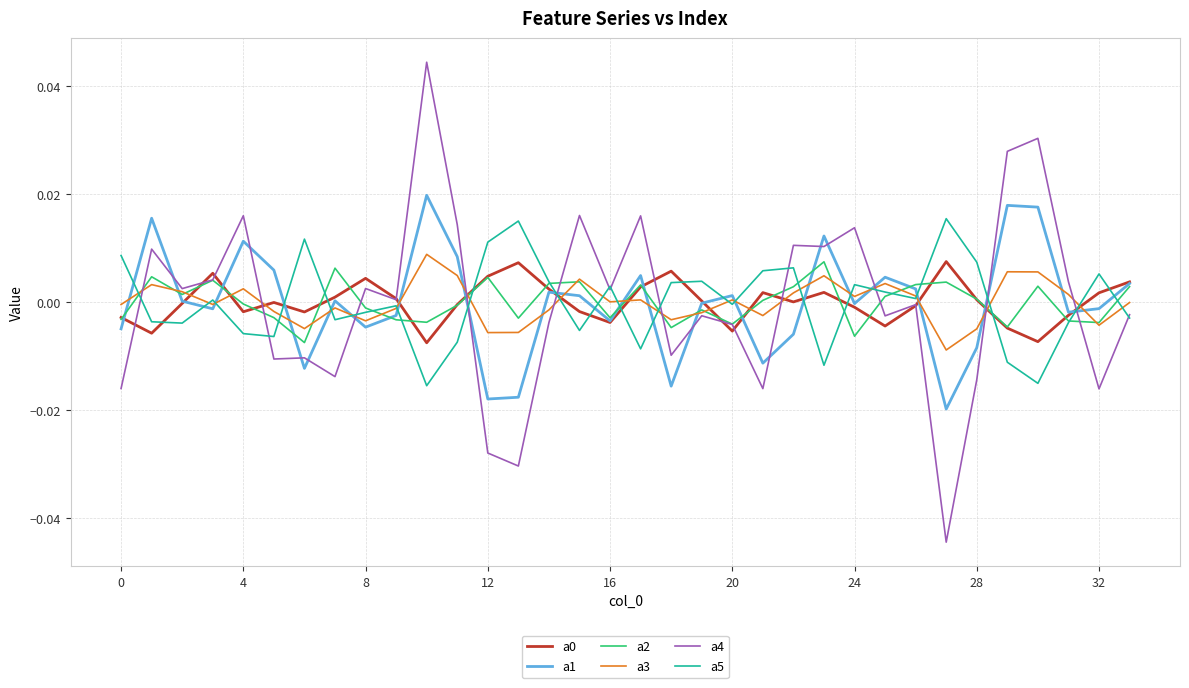

True or false: a1 and a4 cross at least once.

True